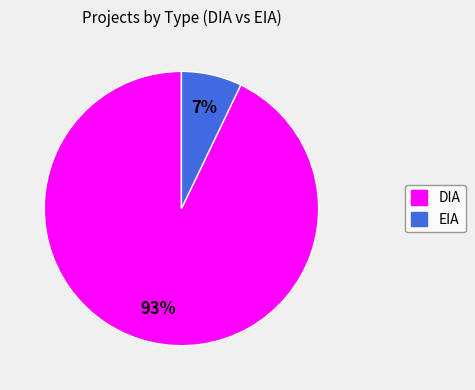

Is it true that EIA is 18% of the pie?

False